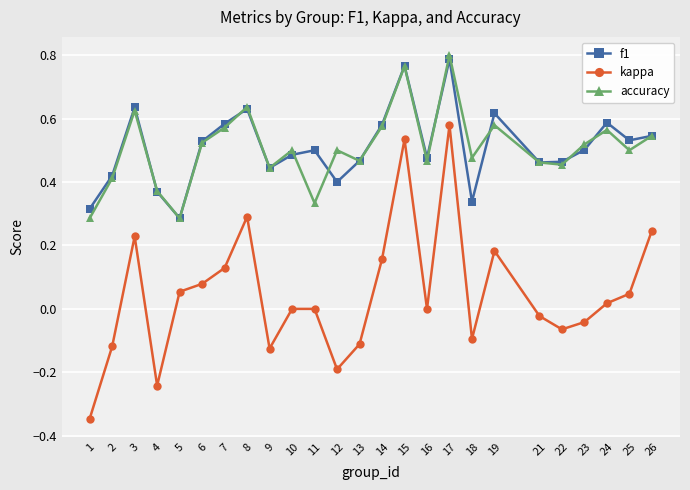

Rank the series by their maximum value, from highest to lowest.

accuracy, f1, kappa